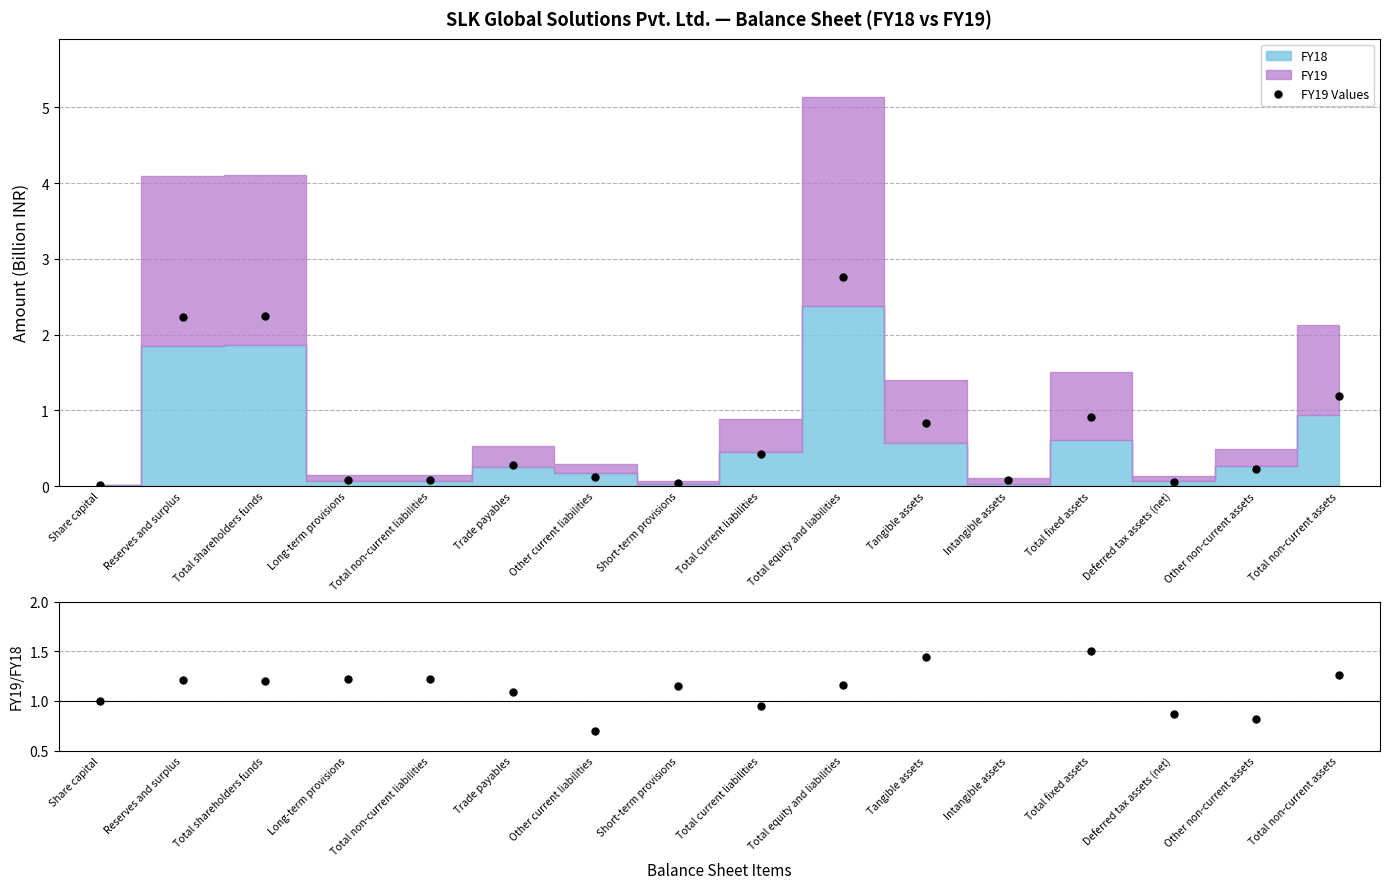

What is the label of the 10th point from the right?

Other current liabilities